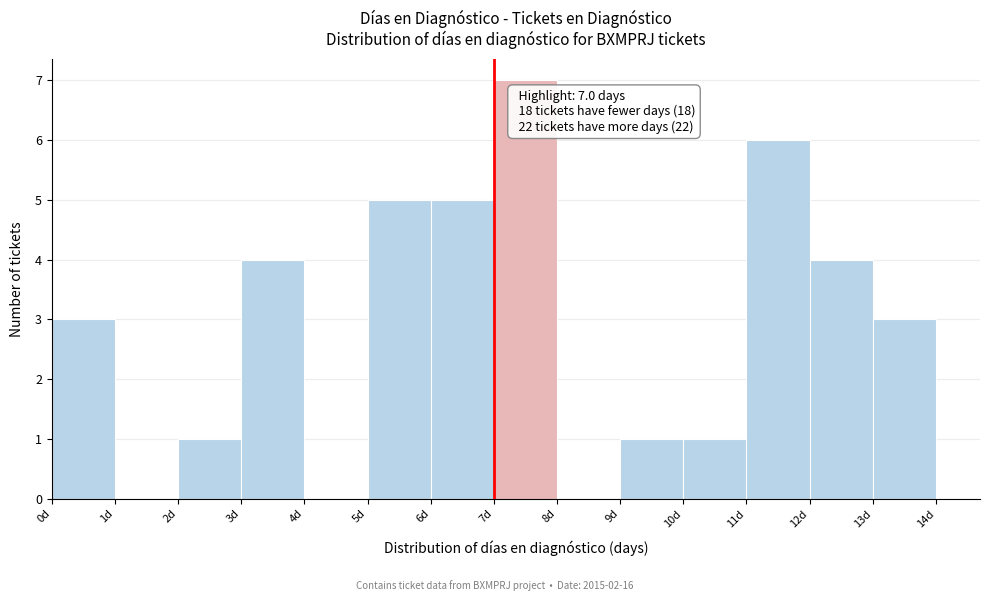

Over which range of the x-axis is the bar tallest?

7 to 8